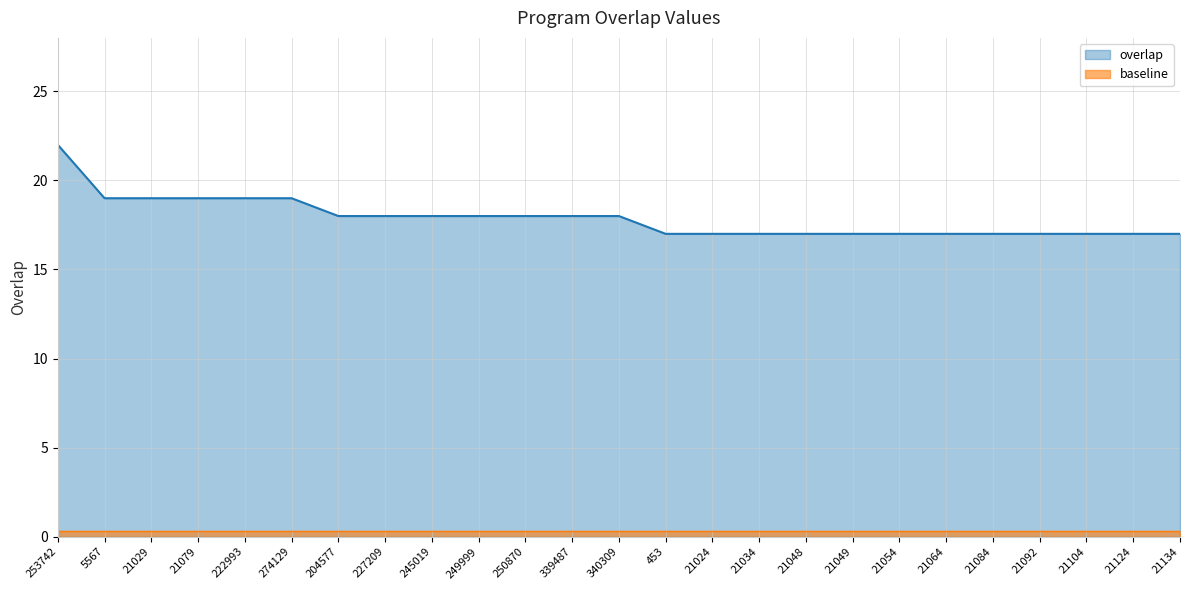

What is the minimum value shown in the chart?

0.3